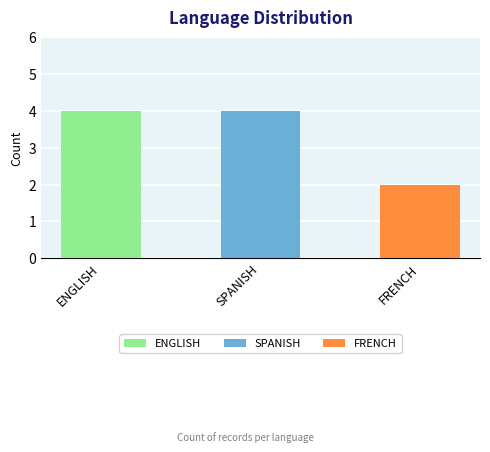

How many data points are less than 4?

1